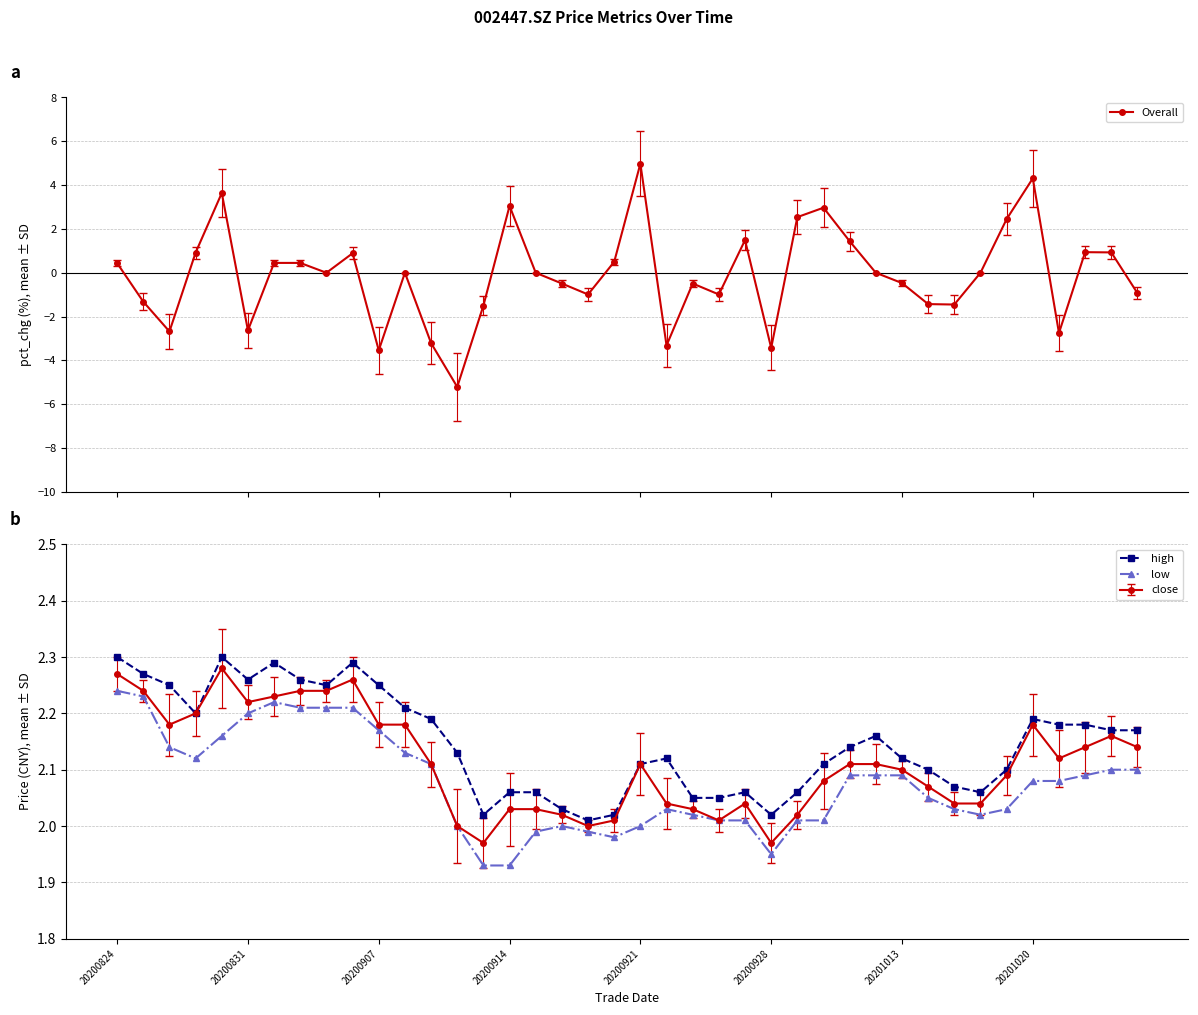

The low series shows 2.8 at 20200921. True or false?

False